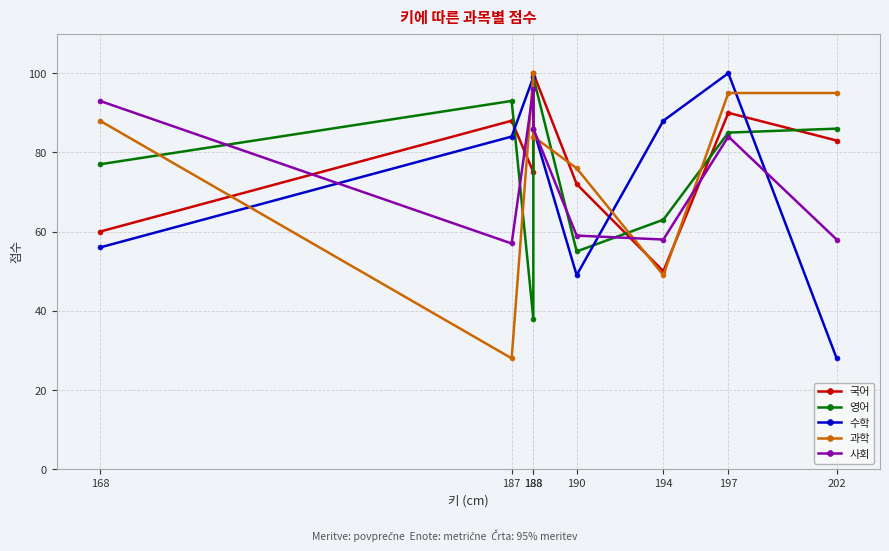

What is the difference between the maximum and minimum values in the 영어 series?

61